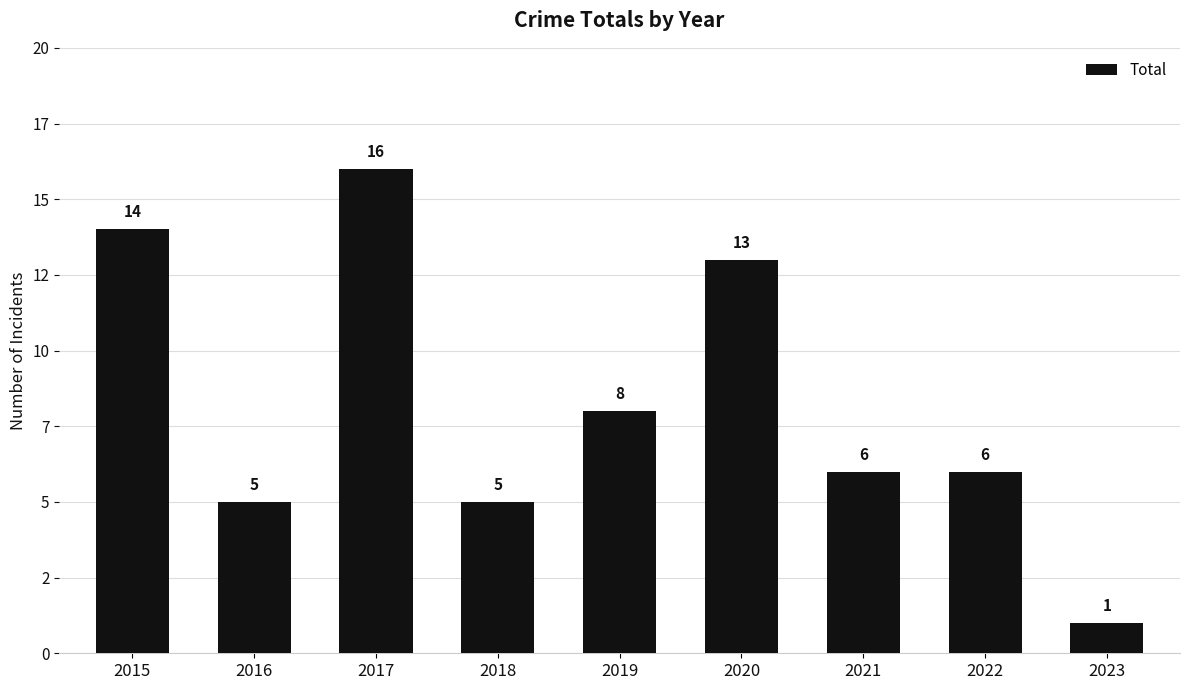

Are the bars grouped side by side (vs. stacked)?

No